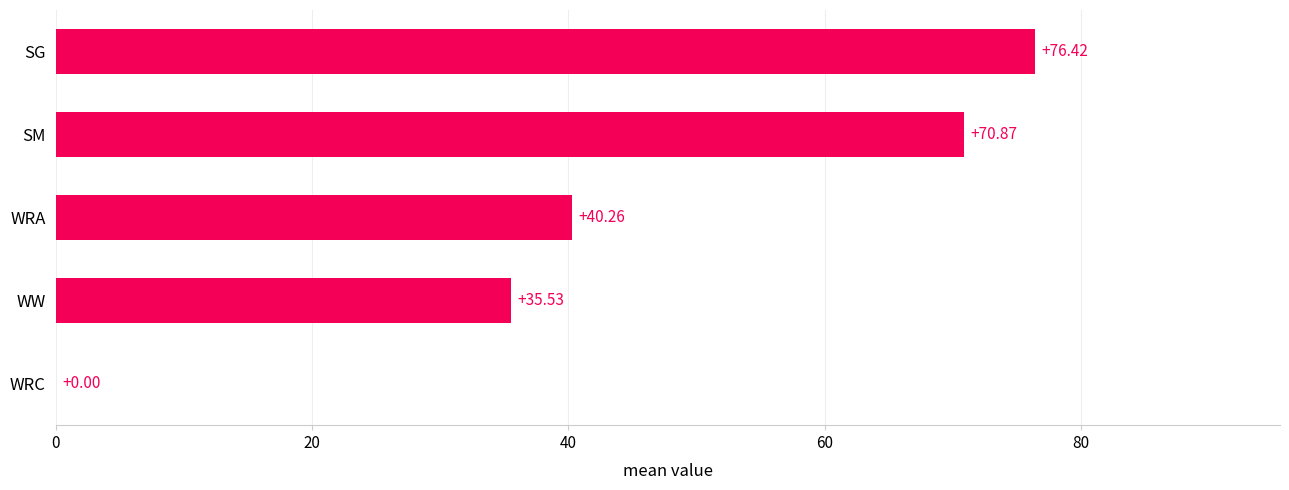

How many distinct data groups are displayed?

1